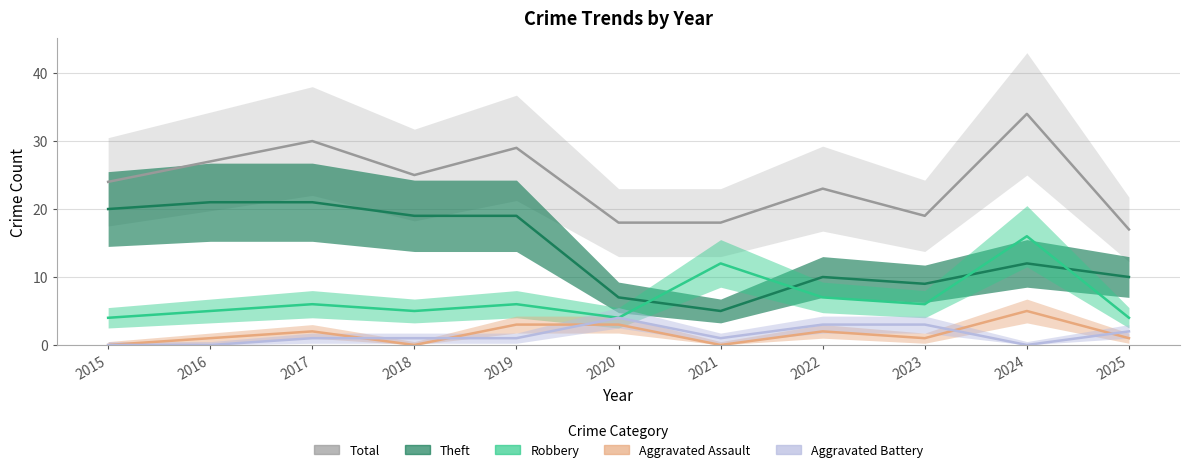

At which category does Aggravated Battery reach its first local valley?

2021